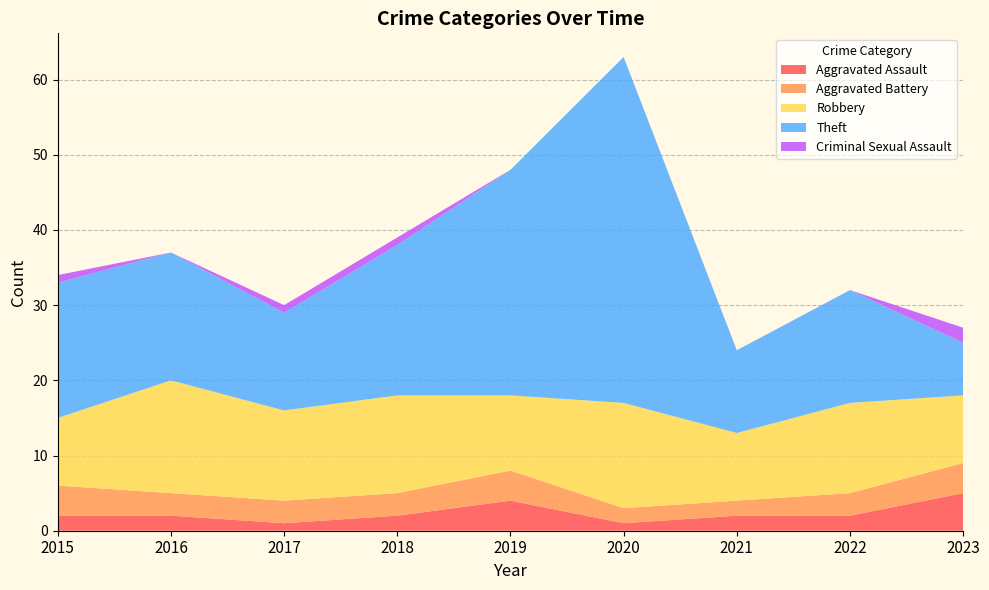

Reading left to right, transcribe all the data shown in this chart.

Aggravated Assault: 2	2	1	2	4	1	2	2	5
Aggravated Battery: 4	3	3	3	4	2	2	3	4
Robbery: 9	15	12	13	10	14	9	12	9
Theft: 18	17	13	20	30	46	11	15	7
Criminal Sexual Assault: 1	0	1	1	0	0	0	0	2